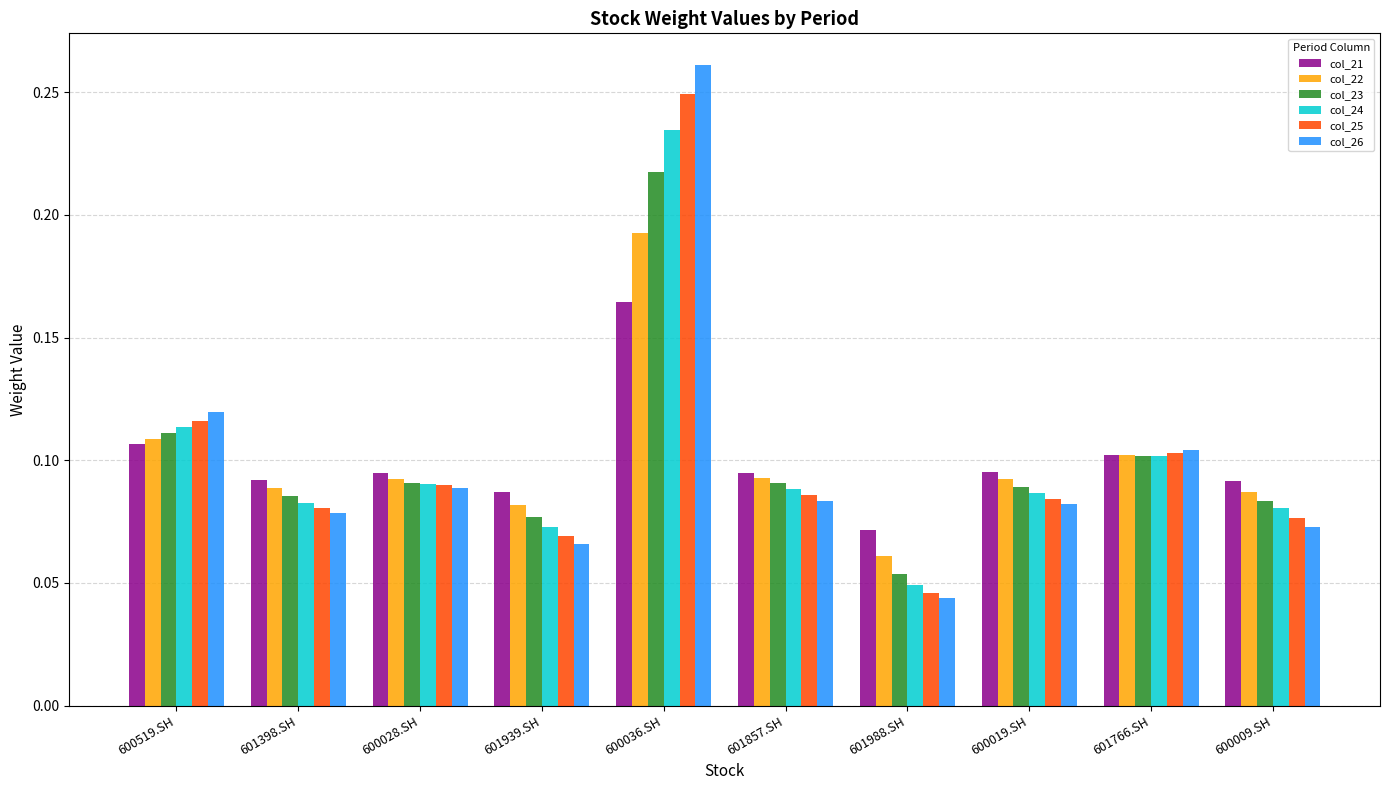

What are all the series names shown in the legend?

col_21, col_22, col_23, col_24, col_25, col_26